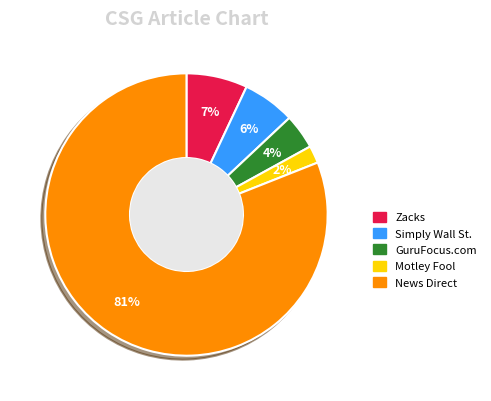

To the nearest percent, what portion does Simply Wall St. represent?

6%